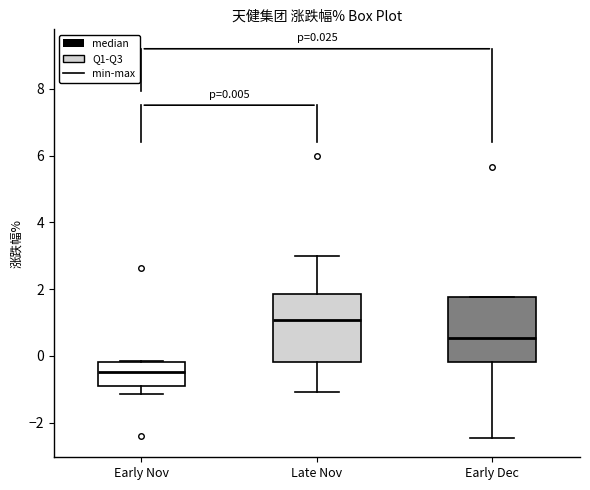

Which box's median line is the lowest?

Early Nov